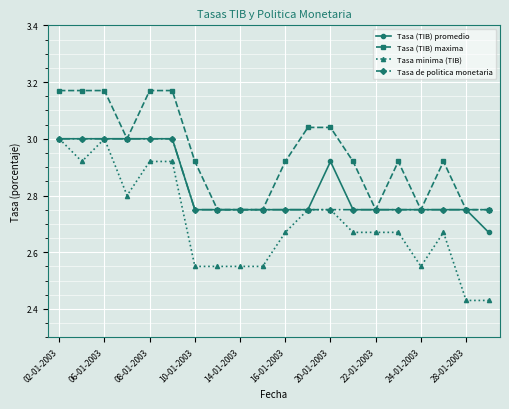

At how many categories does at least one series exceed 2?

20